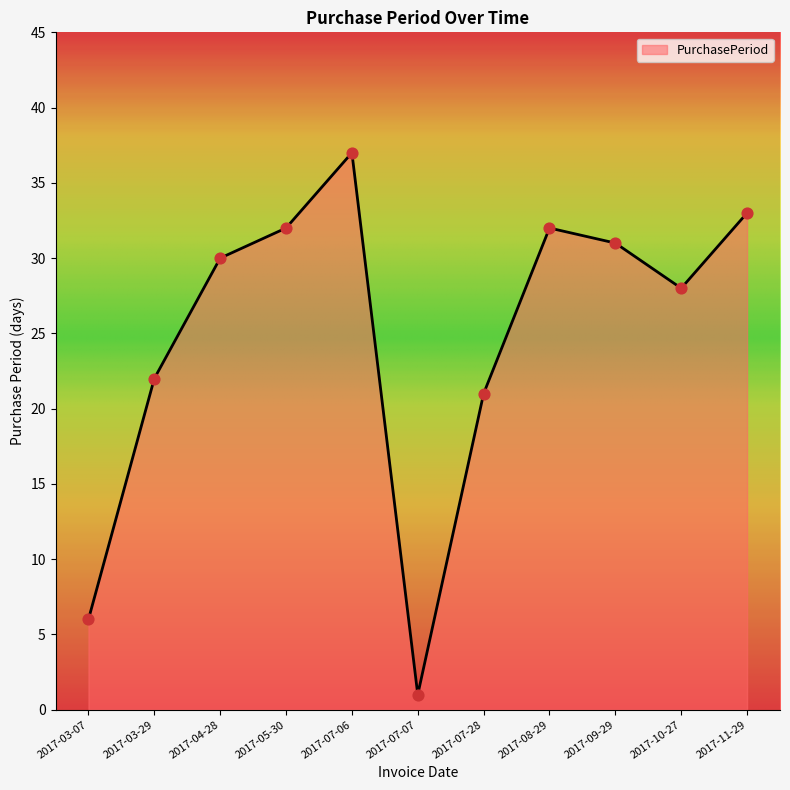

What is the change in value from 2017-05-30 to 2017-07-07?

-31